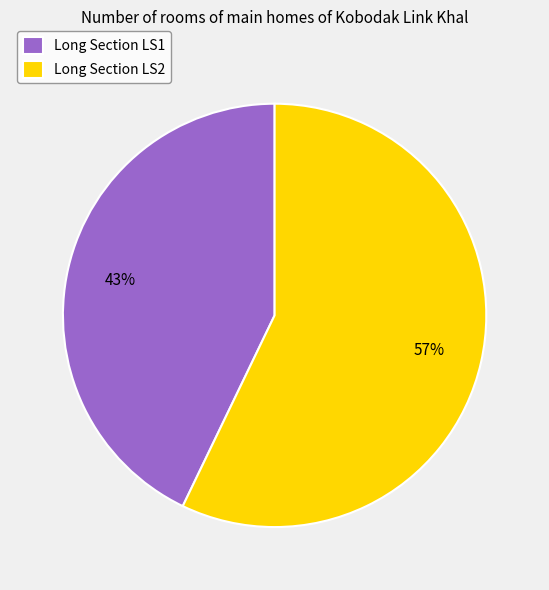

Which category has the smallest portion of the pie?

Long Section LS1